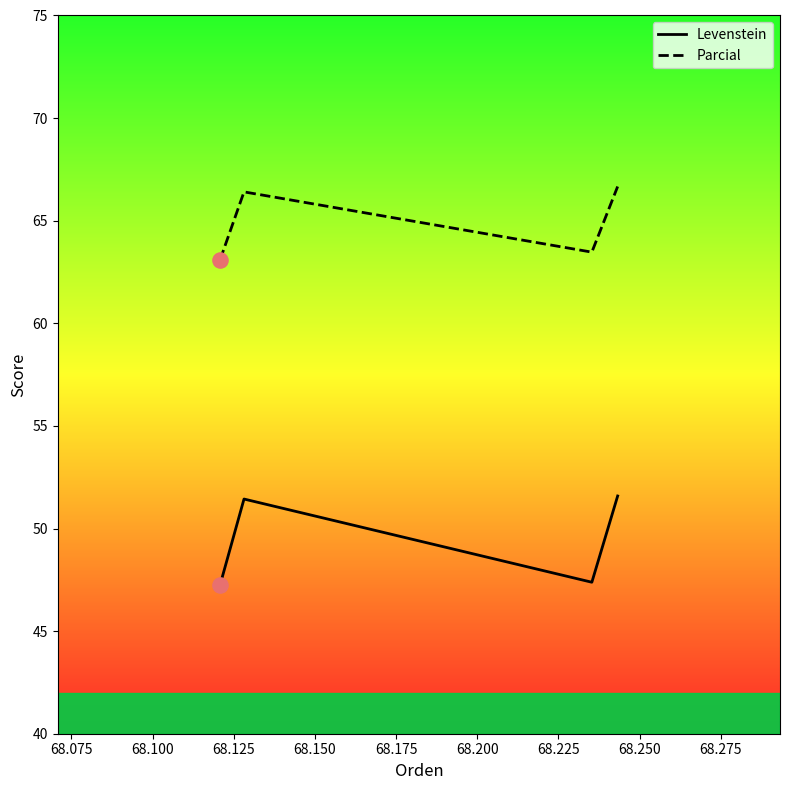

At how many categories does at least one series exceed 64?

2